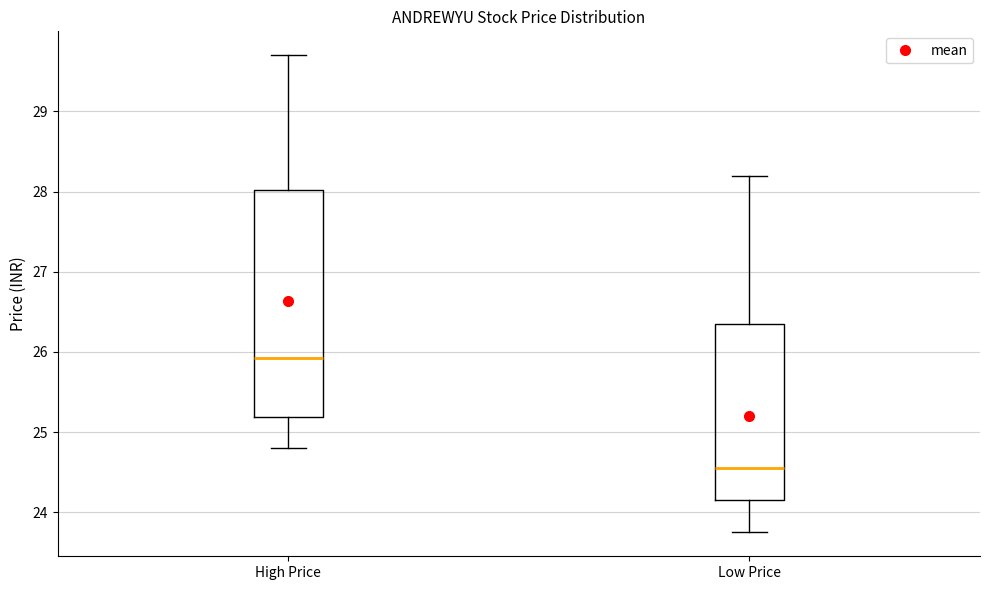

Where does the lower whisker of the box for Low Price end on the y-axis? The values are not printed on the chart, so give them approximately, as read against the axis.

23.8